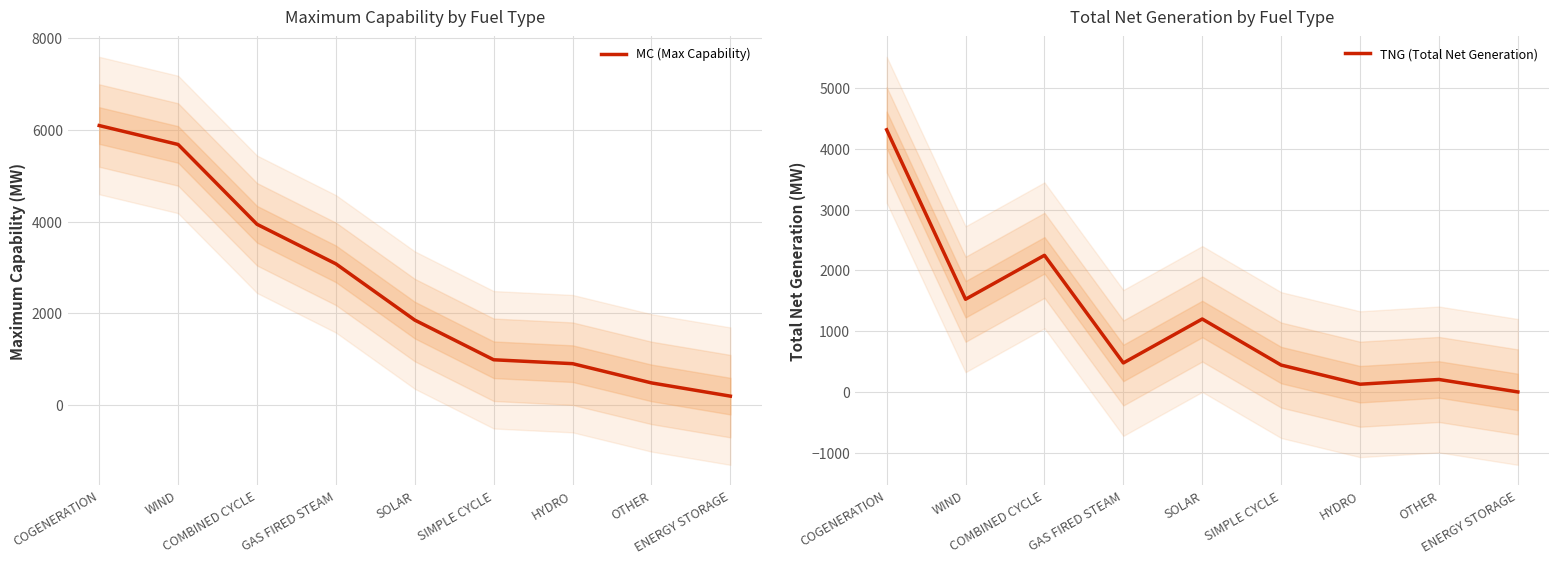

Read the TNG (Total Net Generation) value at WIND.

1525